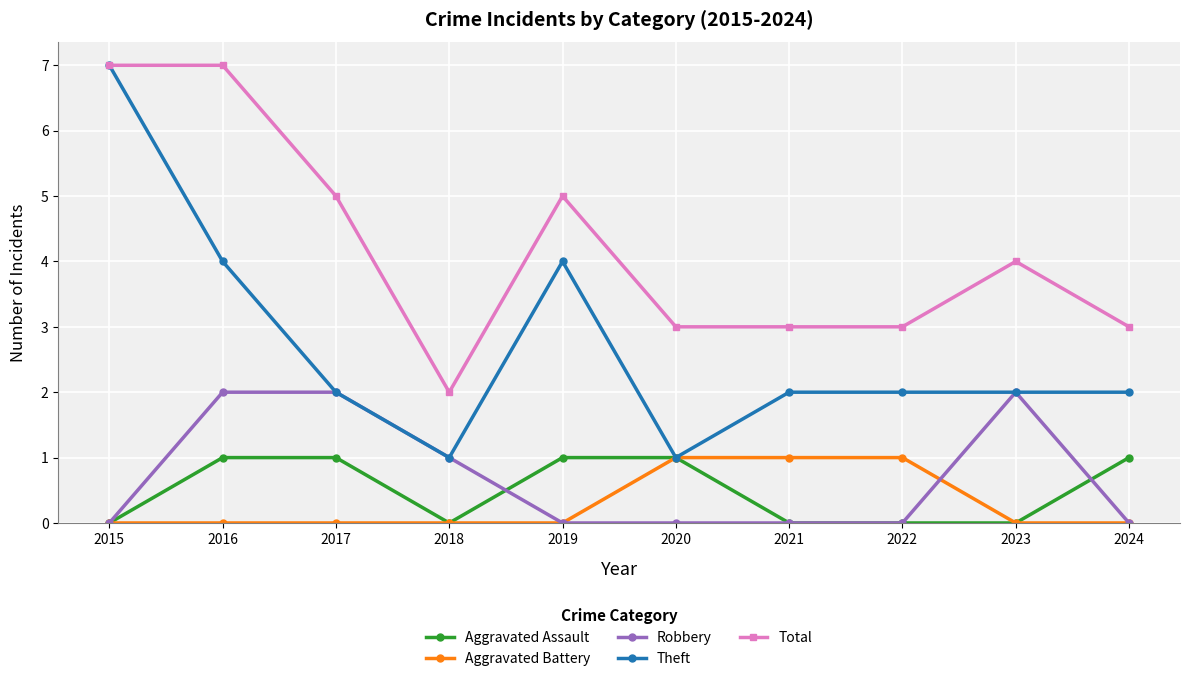

True or false: Total and Aggravated Battery intersect in this chart.

False